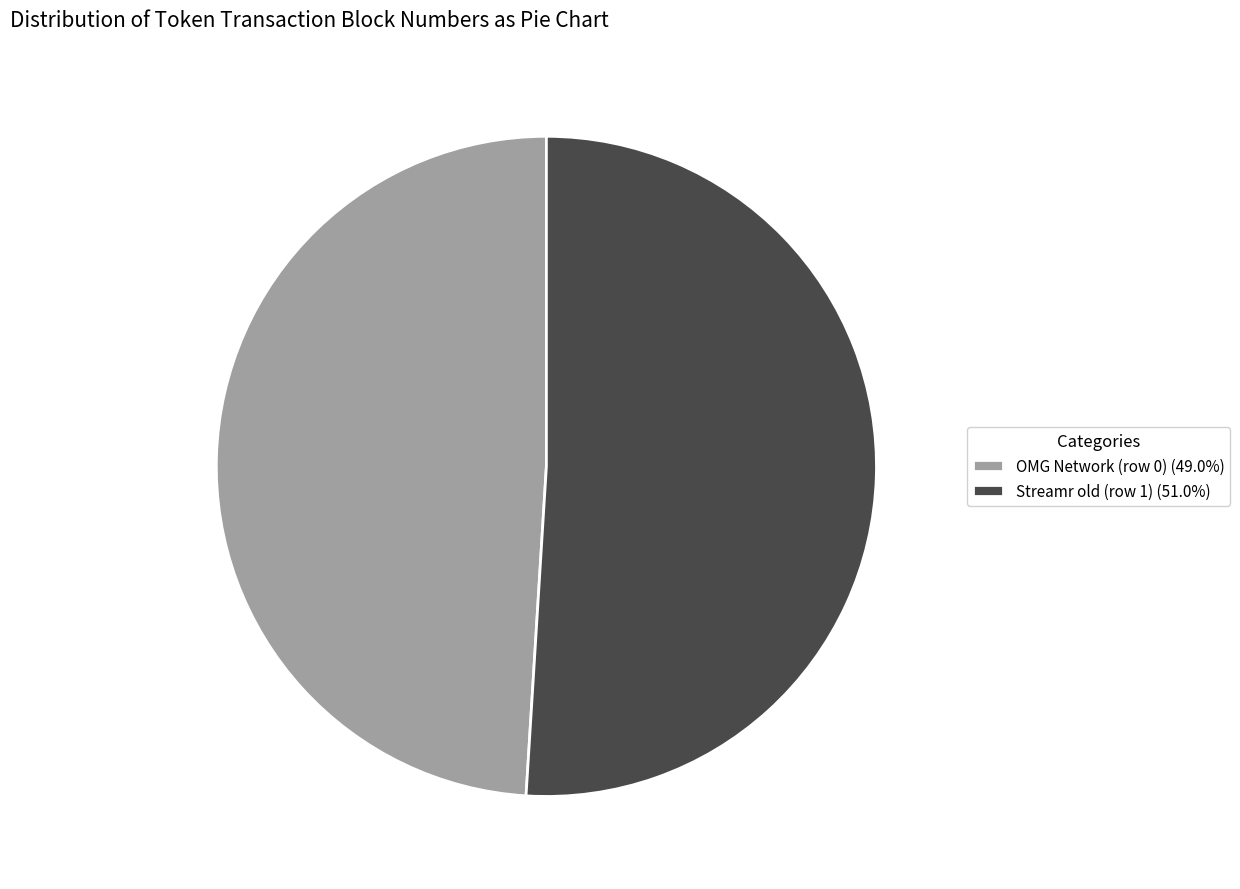

Is OMG Network (row 0) the majority of the pie?

No